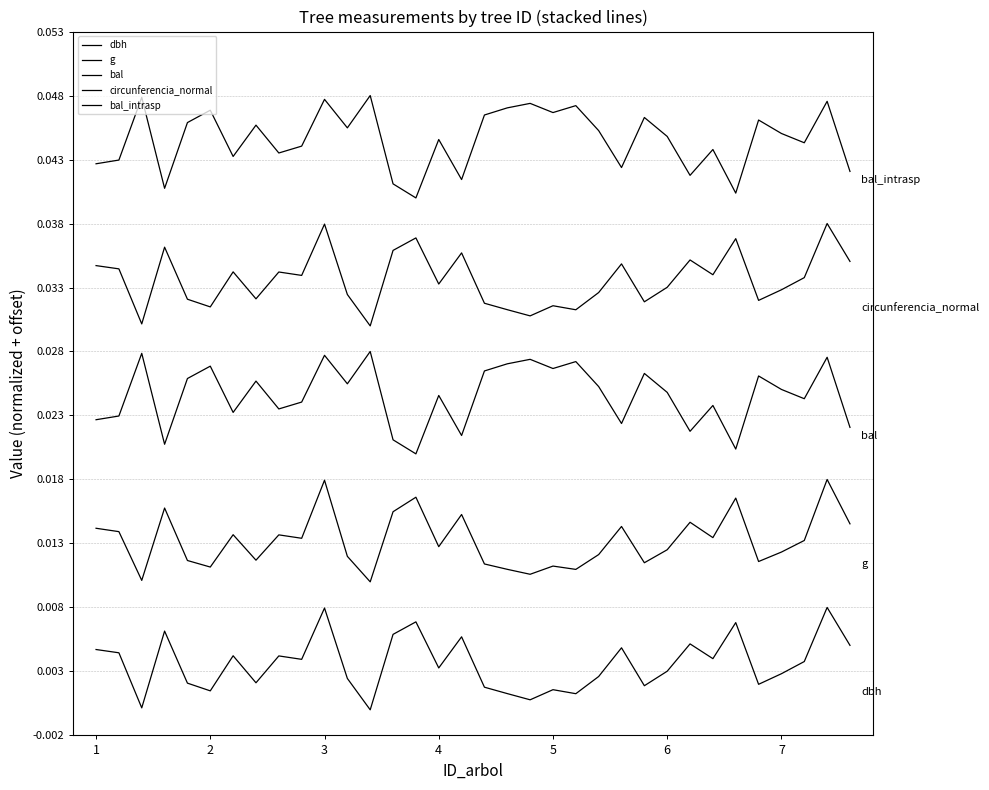

Does the chart have visible grid lines?

Yes